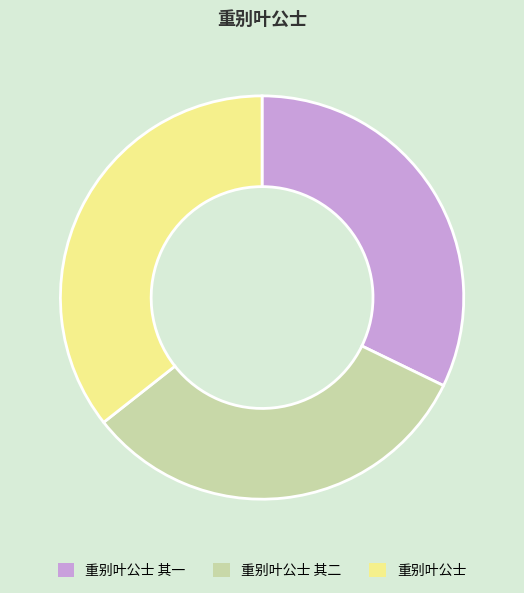

Is there any slice that represents more than half of the pie?

No